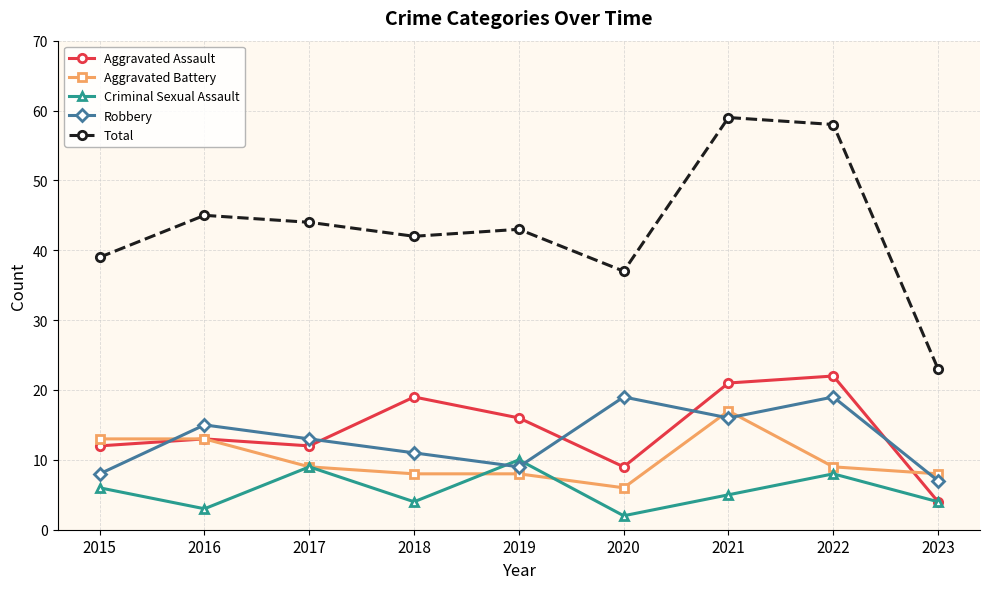

What are all the series names shown in the legend?

Aggravated Assault, Aggravated Battery, Criminal Sexual Assault, Robbery, Total